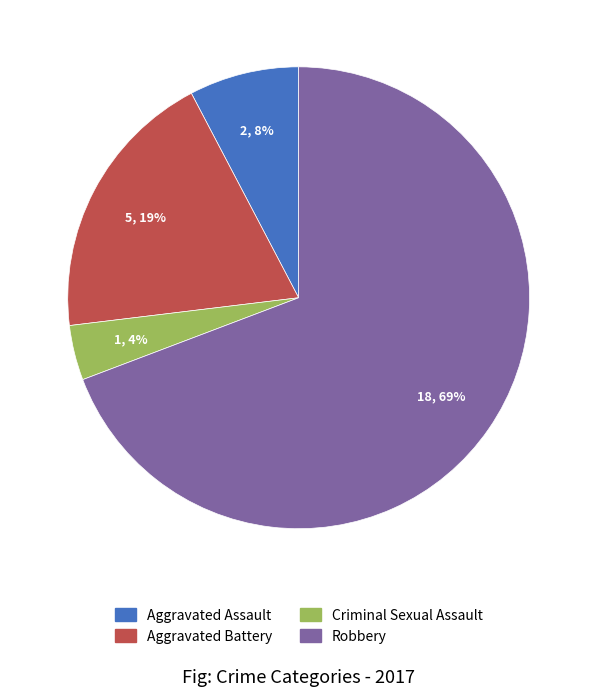

To the nearest percent, what is the combined percentage of Aggravated Battery and Criminal Sexual Assault?

23%